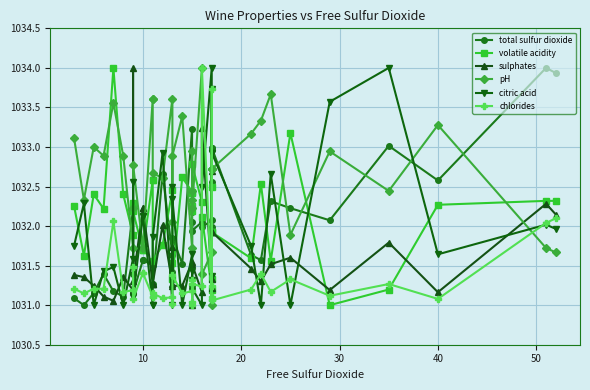

What is the maximum value shown in the chart?

1034.0